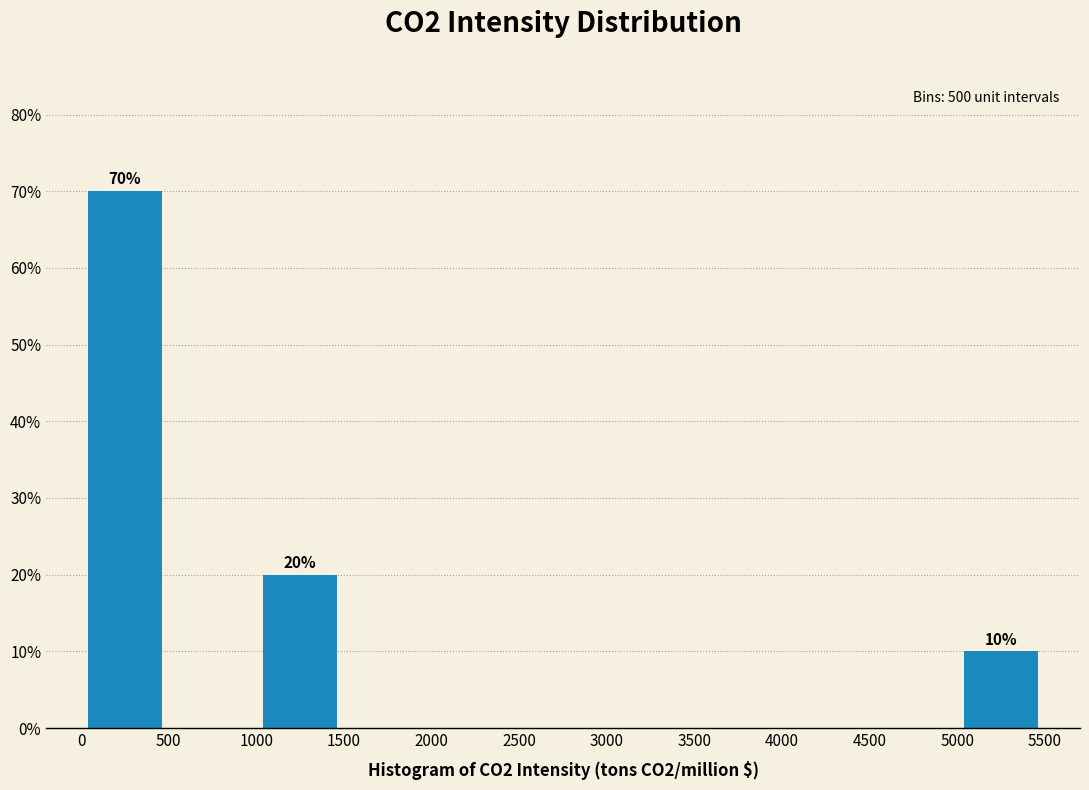

Which range on the x-axis has the tallest bar?

0 to 500